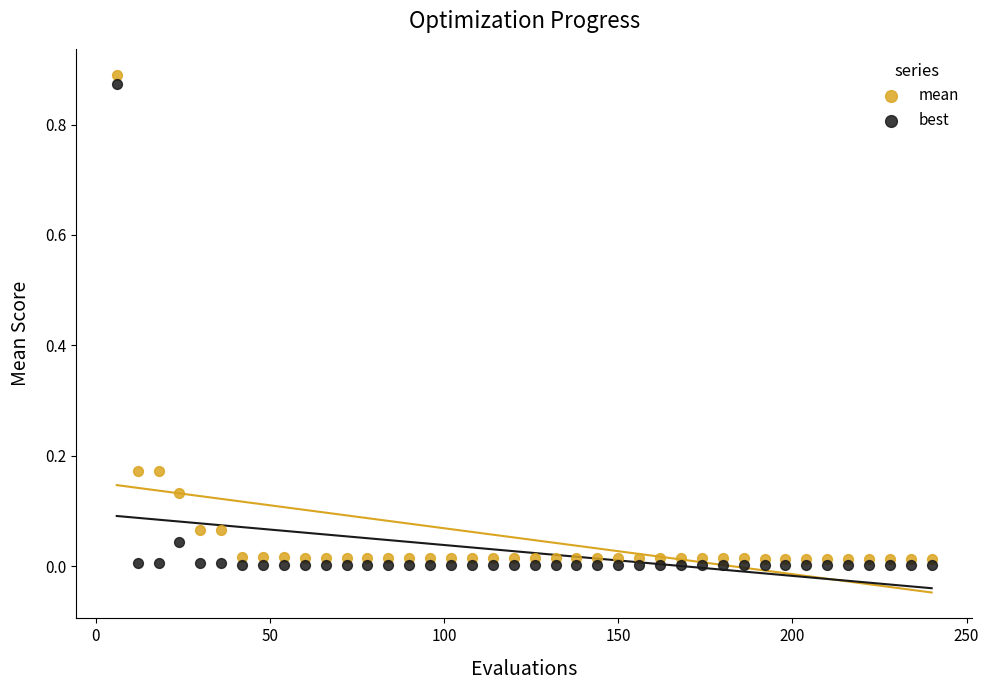

What are all the series names shown in the legend?

mean, best